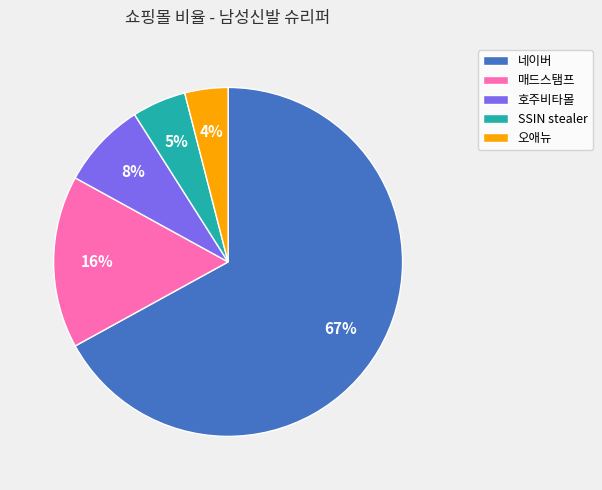

To the nearest percent, what is the difference between the SSIN stealer and 매드스탬프 slice percentages?

11%